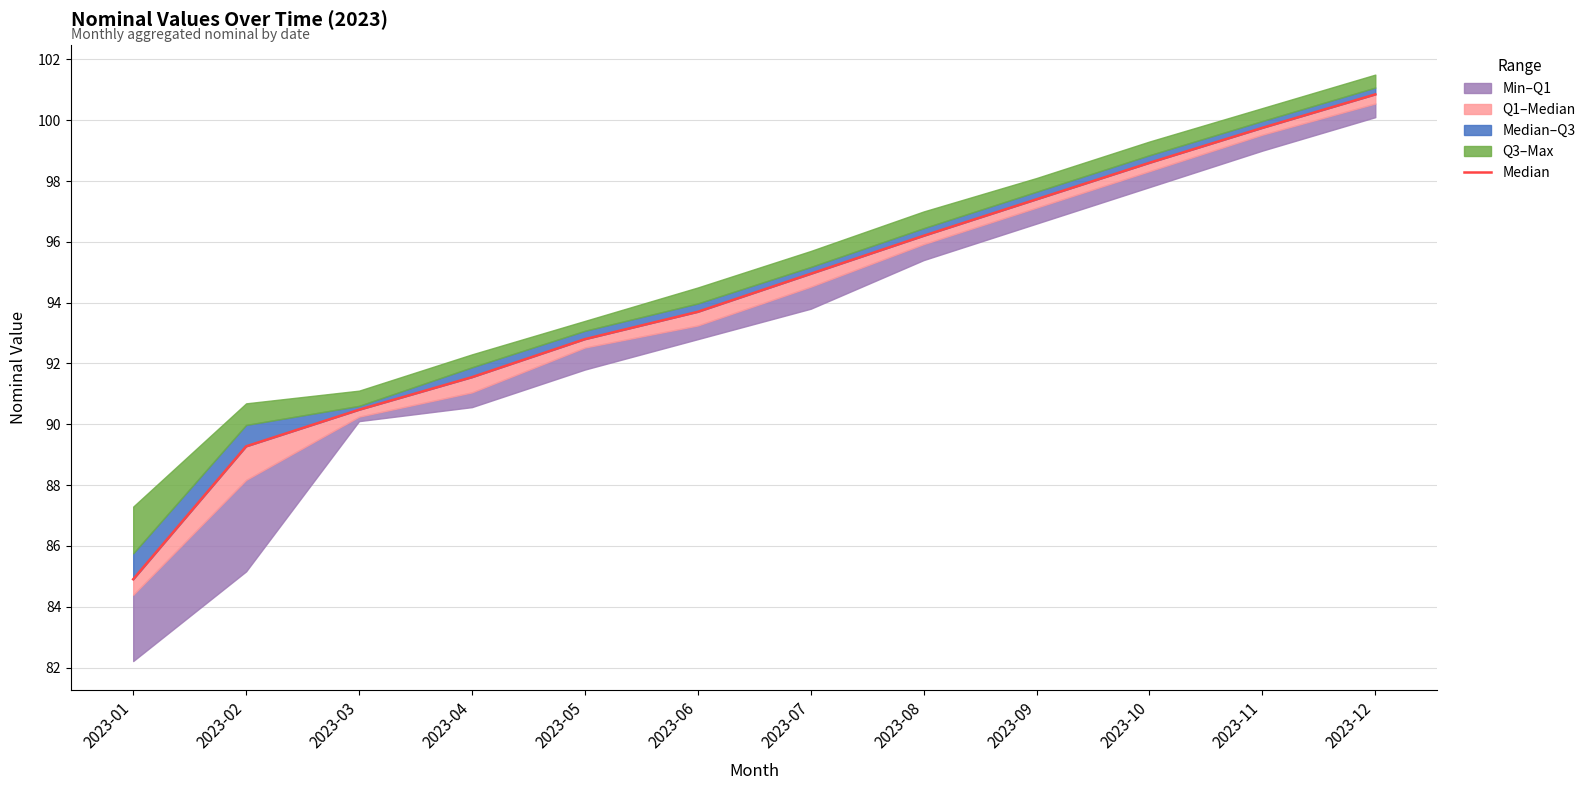

How many values exceed 94?

6